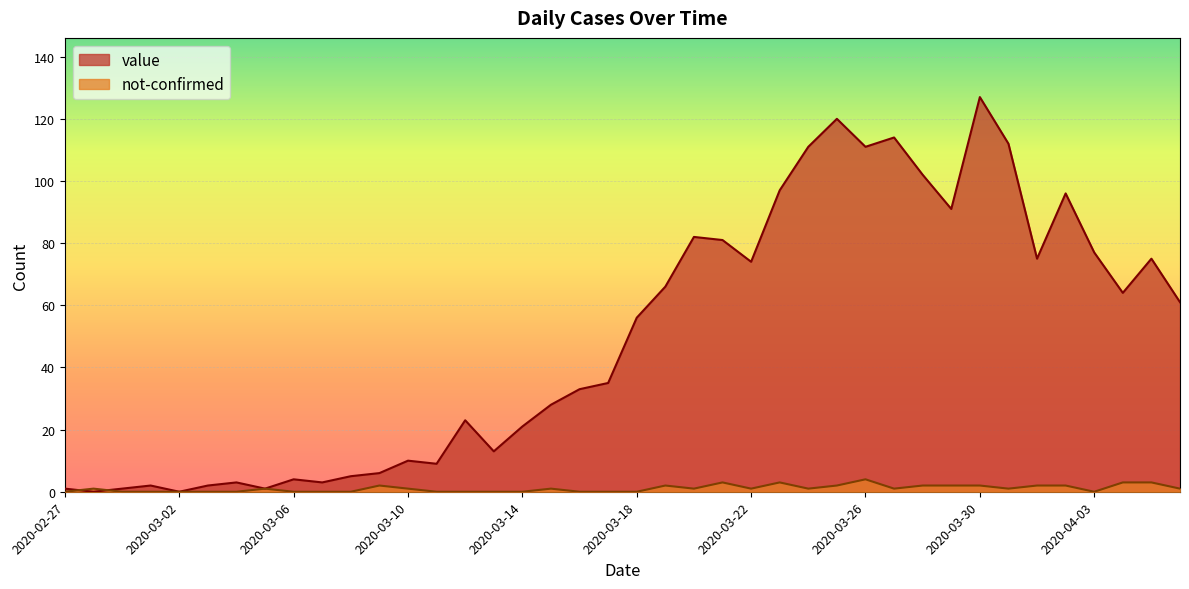

Reading left to right, what are all the values shown in this chart?

value: 1	0	1	2	0	2	3	1	4	3	5	6	10	9	23	13	21	28	33	35	56	66	82	81	74	97	111	120	111	114	102	91	127	112	75	96	77	64	75	61
not-confirmed: 0	1	0	0	0	0	0	1	0	0	0	2	1	0	0	0	0	1	0	0	0	2	1	3	1	3	1	2	4	1	2	2	2	1	2	2	0	3	3	1